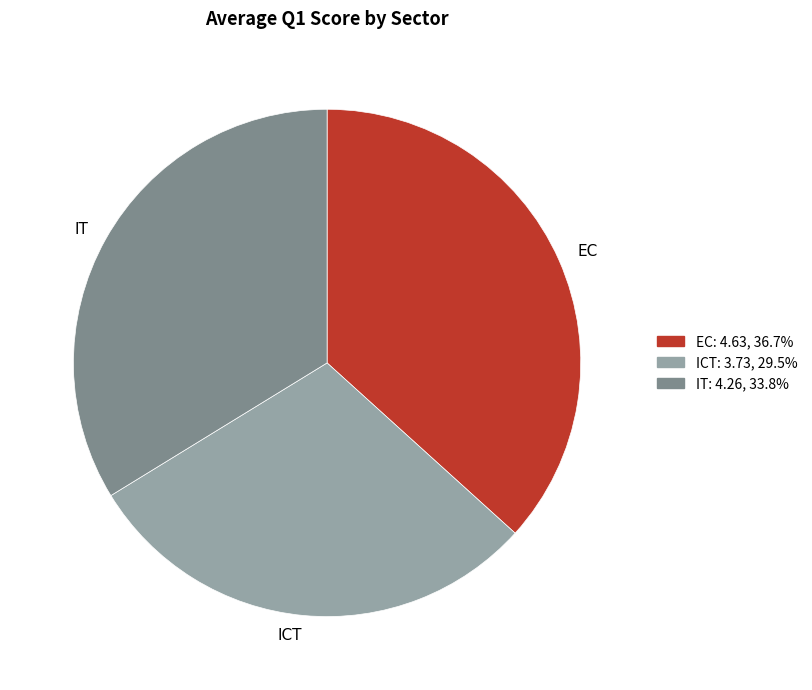

How many segments does this pie chart have?

3